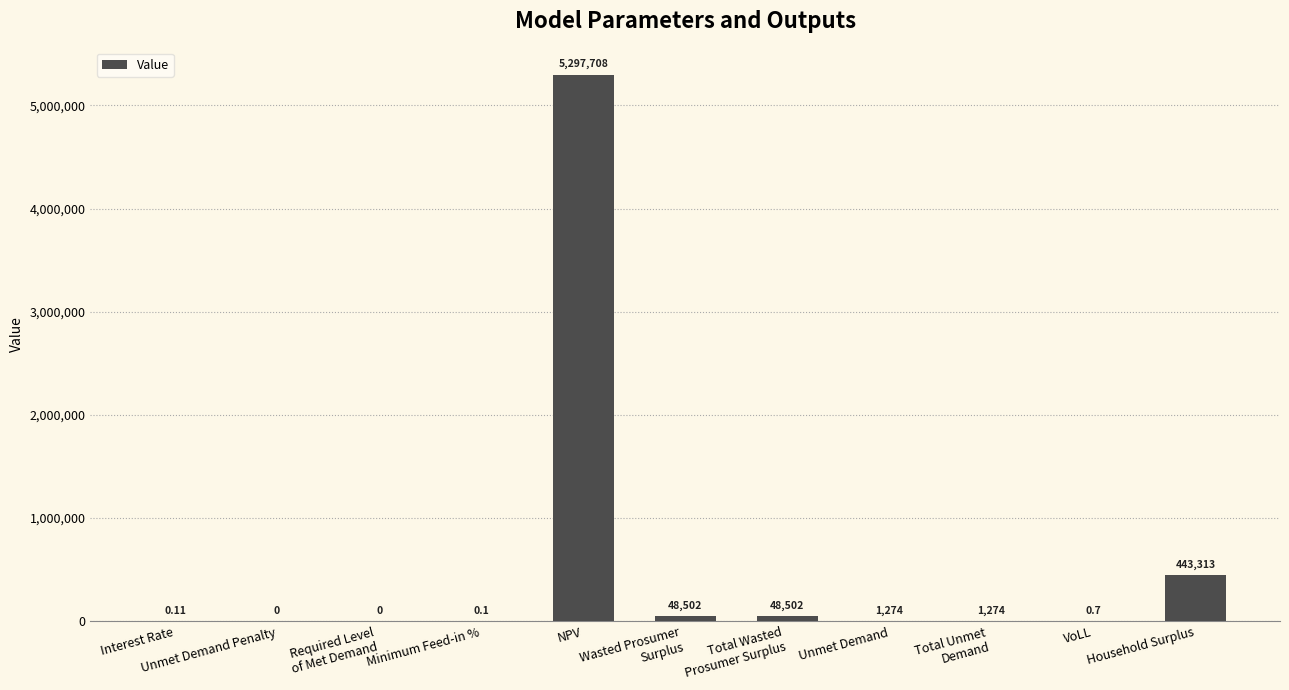

What is the maximum value shown in the chart?

5297707.9